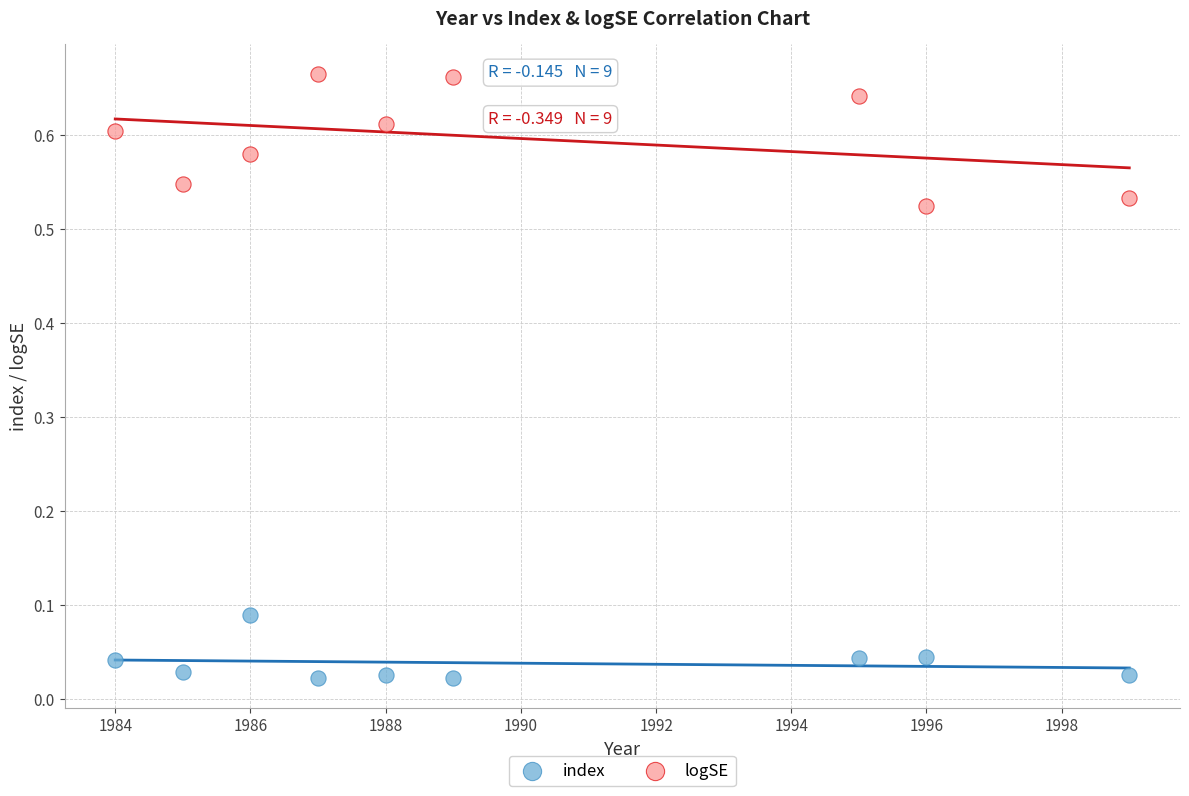

What are all the series names shown in the legend?

index, logSE